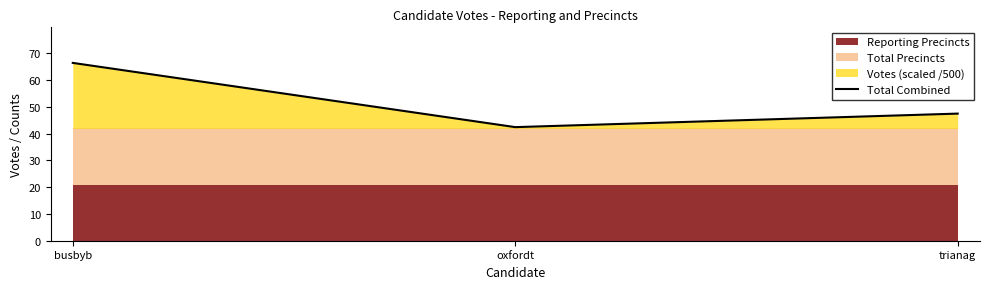

Rank the categories by value from highest to lowest.

busbyb, trianag, oxfordt